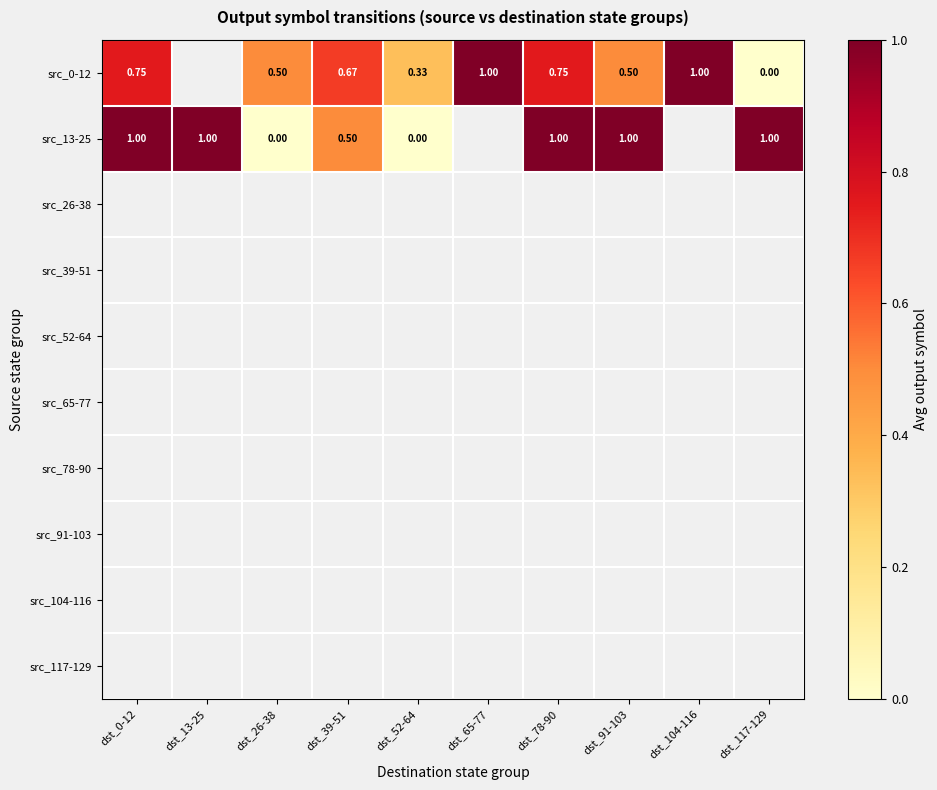

List the series in order of their peak value, lowest first.

src_0-12, src_13-25, src_26-38, src_39-51, src_52-64, src_65-77, src_78-90, src_91-103, src_104-116, src_117-129